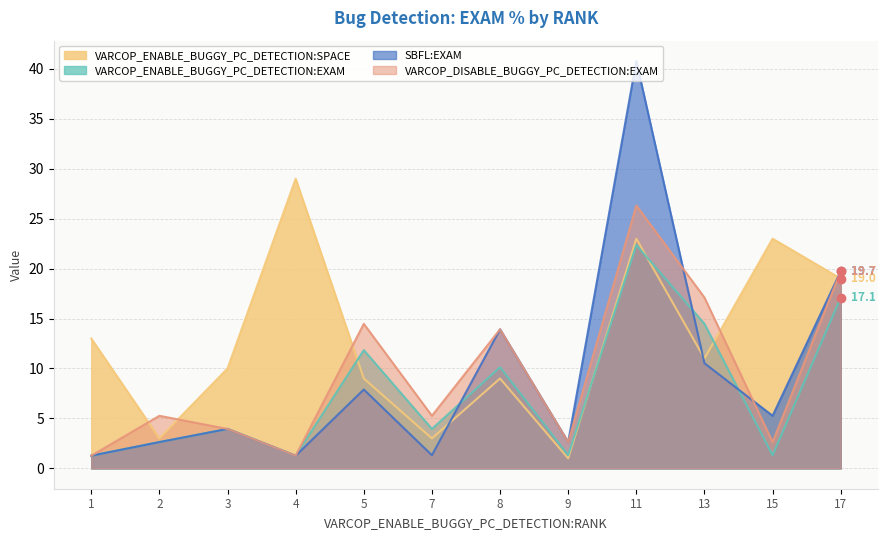

Which series ends up on top after the final intersection of VARCOP_DISABLE_BUGGY_PC_DETECTION:EXAM and SBFL:EXAM?

SBFL:EXAM